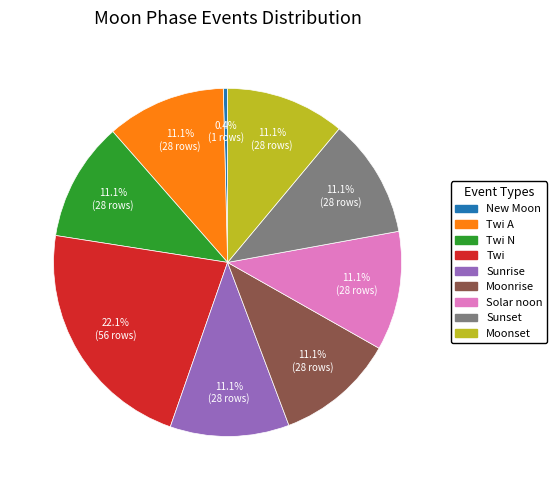

Between Twi N and New Moon, which is larger?

Twi N